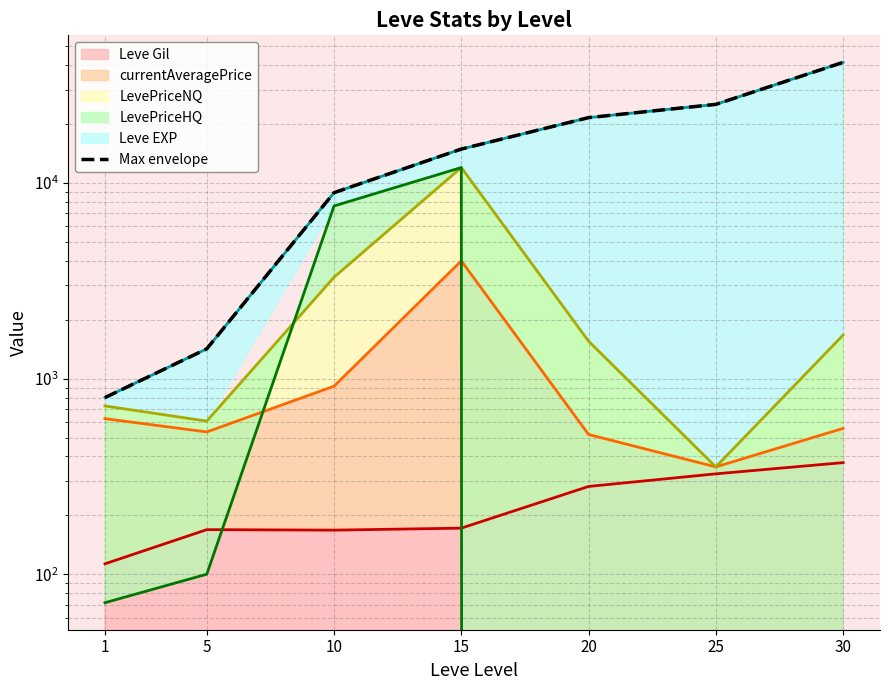

Does the chart have visible grid lines?

Yes